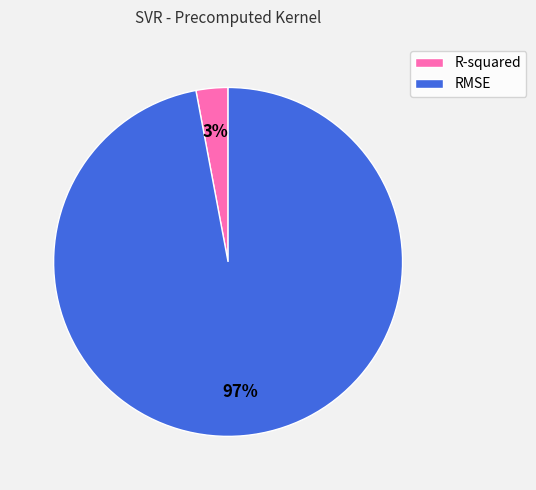

Is there a majority slice in this chart?

Yes